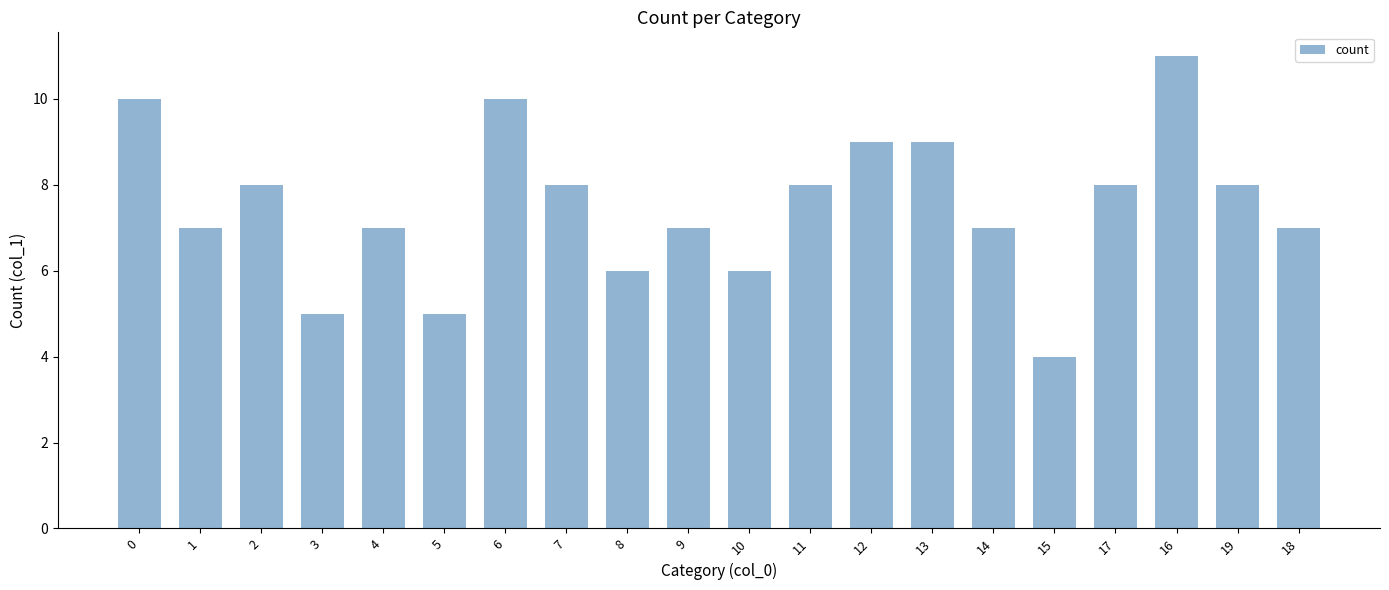

What is the difference between the maximum and minimum values?

7